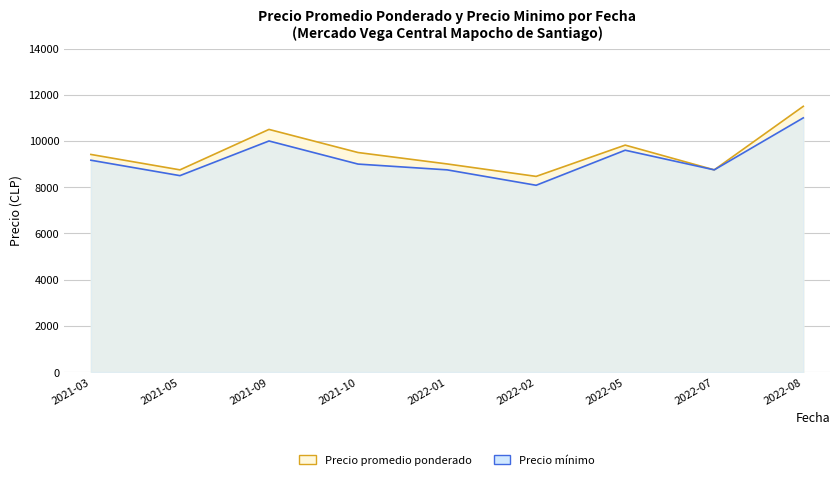

Is the value of Precio promedio ponderado at 2021-05 greater than the value of Precio minimo at 2021-03?

No